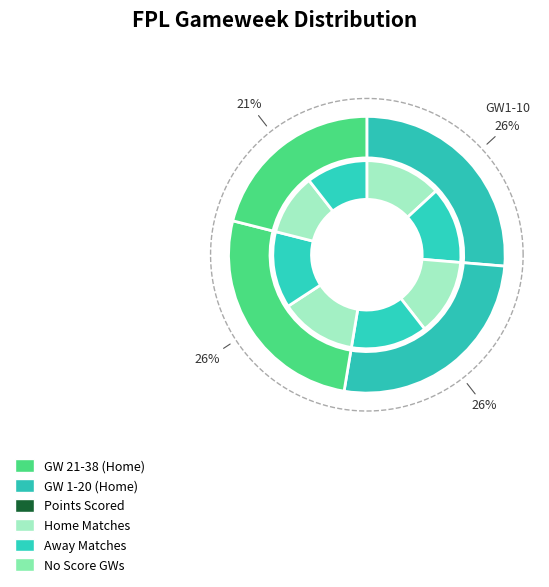

Does 2 account for over 50% of the chart?

No